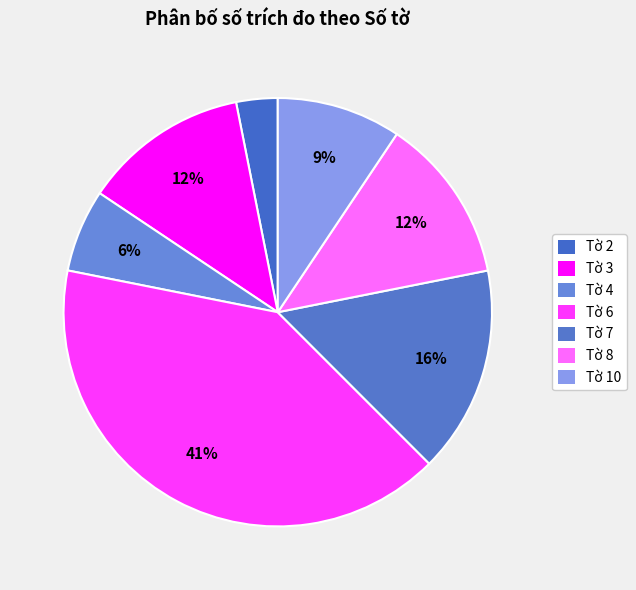

True or false: Tờ 4 accounts for 21% of the total.

False